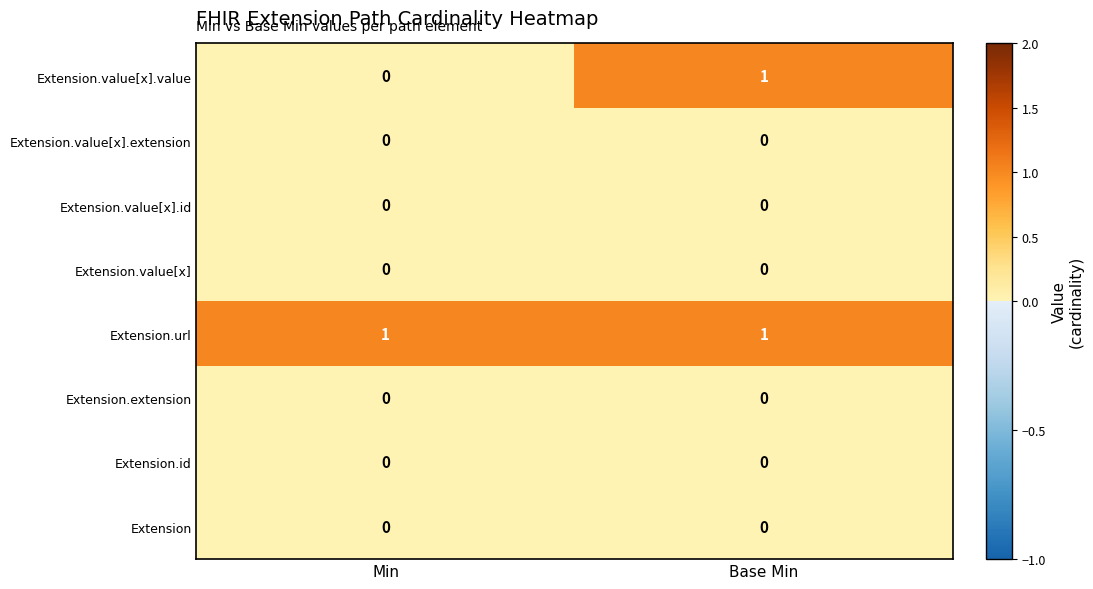

At which category is the sum across all series the highest?

Base Min